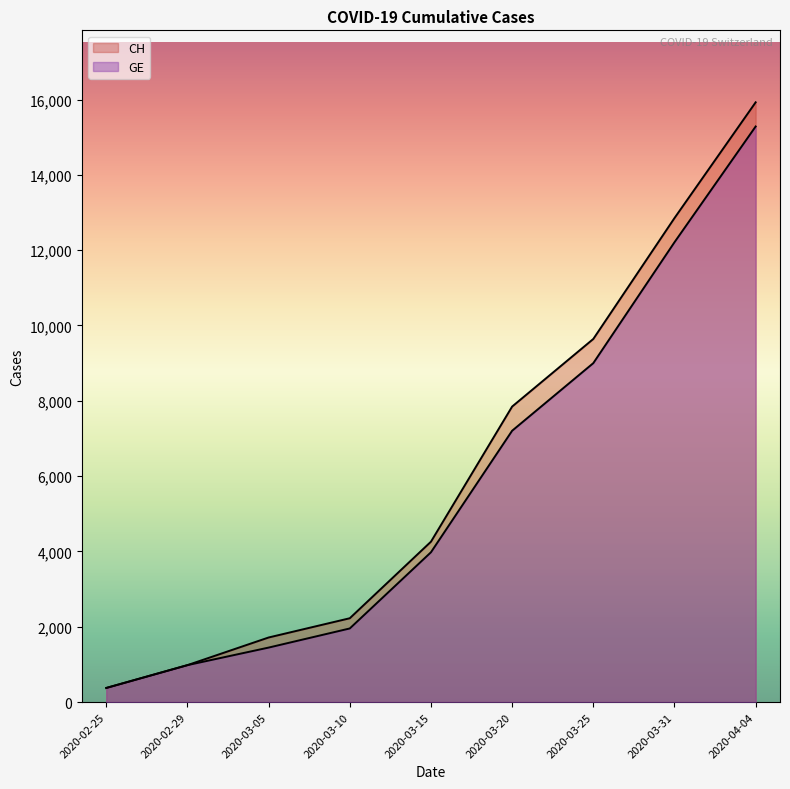

Which series has the largest range (max minus min)?

CH